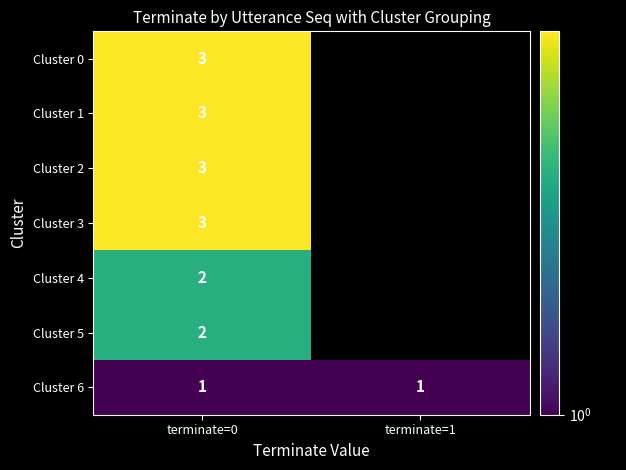

Is the value of Cluster 6 at terminate=0 greater than the value of Cluster 5 at terminate=0?

No